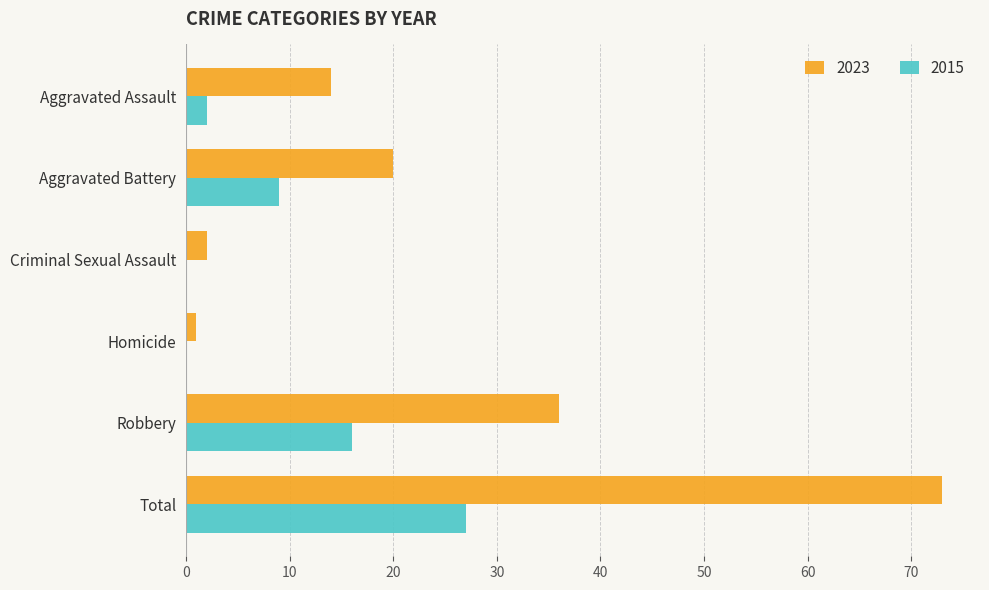

True or false: 2023 has a value of 5 at Aggravated Assault.

False